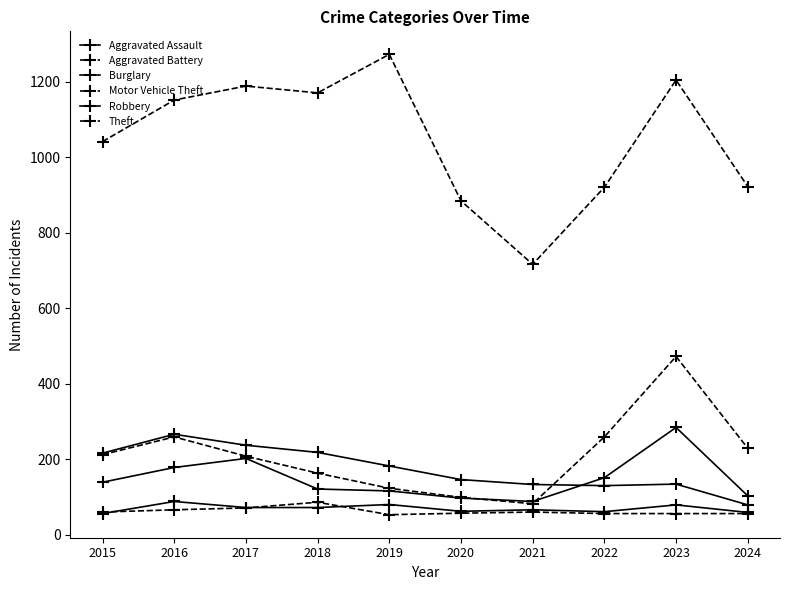

Is the value of Aggravated Battery at 2019 greater than the value of Robbery at 2022?

No